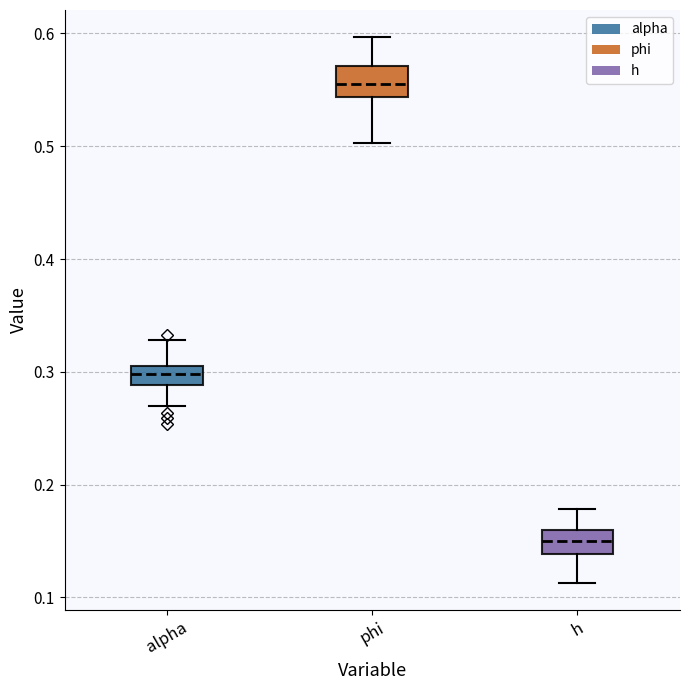

Where is the lower edge of the box for alpha on the y-axis? The values are not printed on the chart, so give them approximately, as read against the axis.

0.29